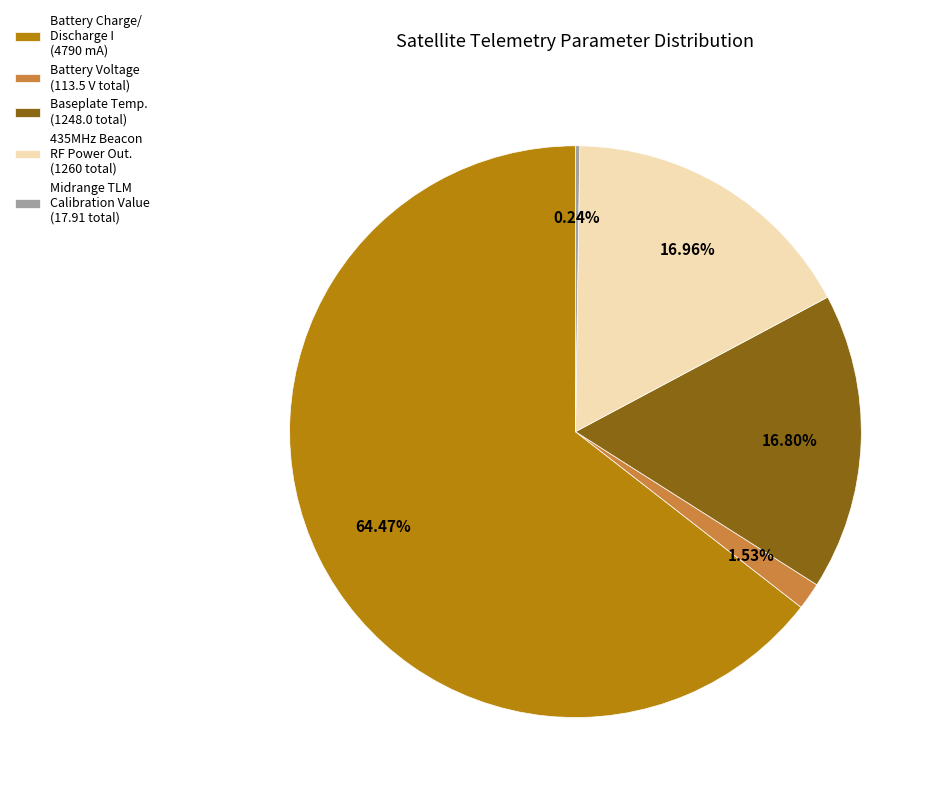

Combined, do Baseplate Temp. (1248.0 total) and Battery Voltage (113.5 V total) account for over 50%?

No